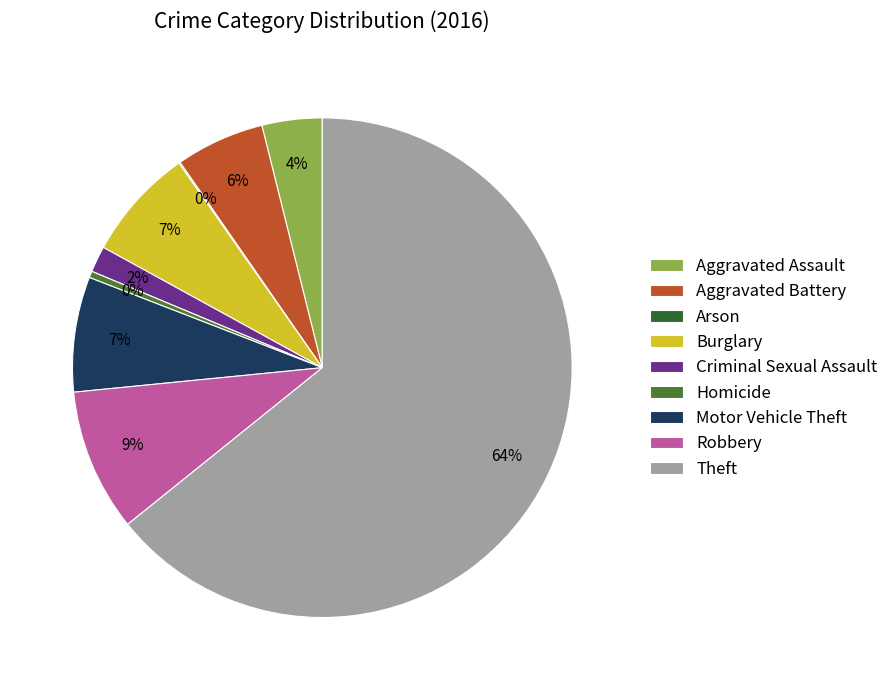

To the nearest percent, what is the difference between the Criminal Sexual Assault and Homicide slice percentages?

1%